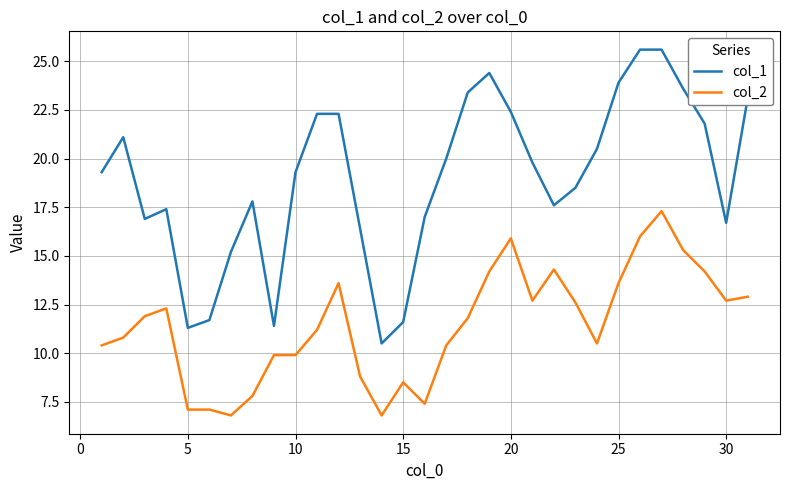

True or false: col_1 and col_2 intersect in this chart.

False